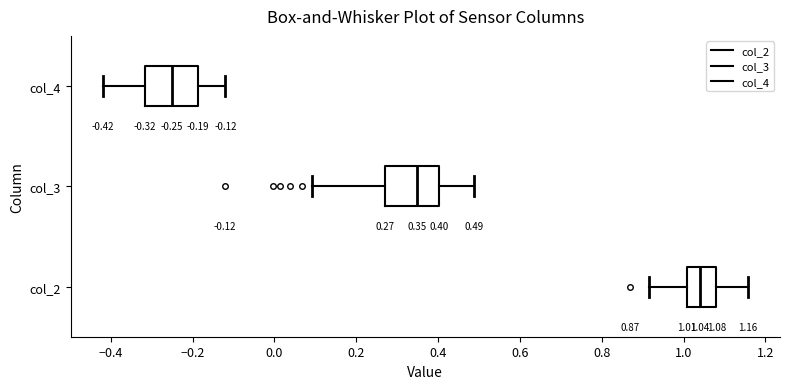

Which box has the furthest to the right median line?

col_2